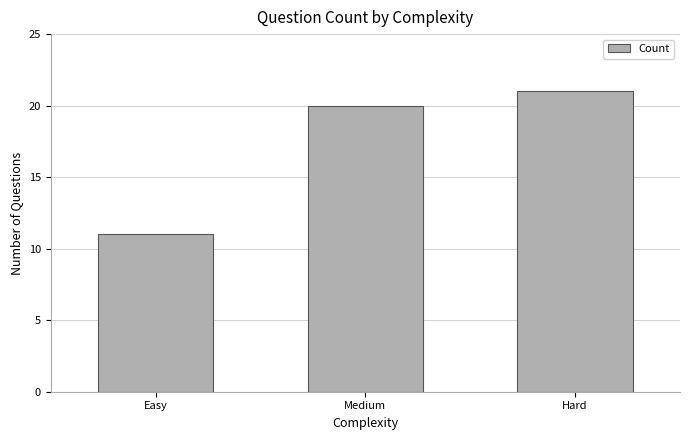

What is the value of the 1st bar from the left?

11